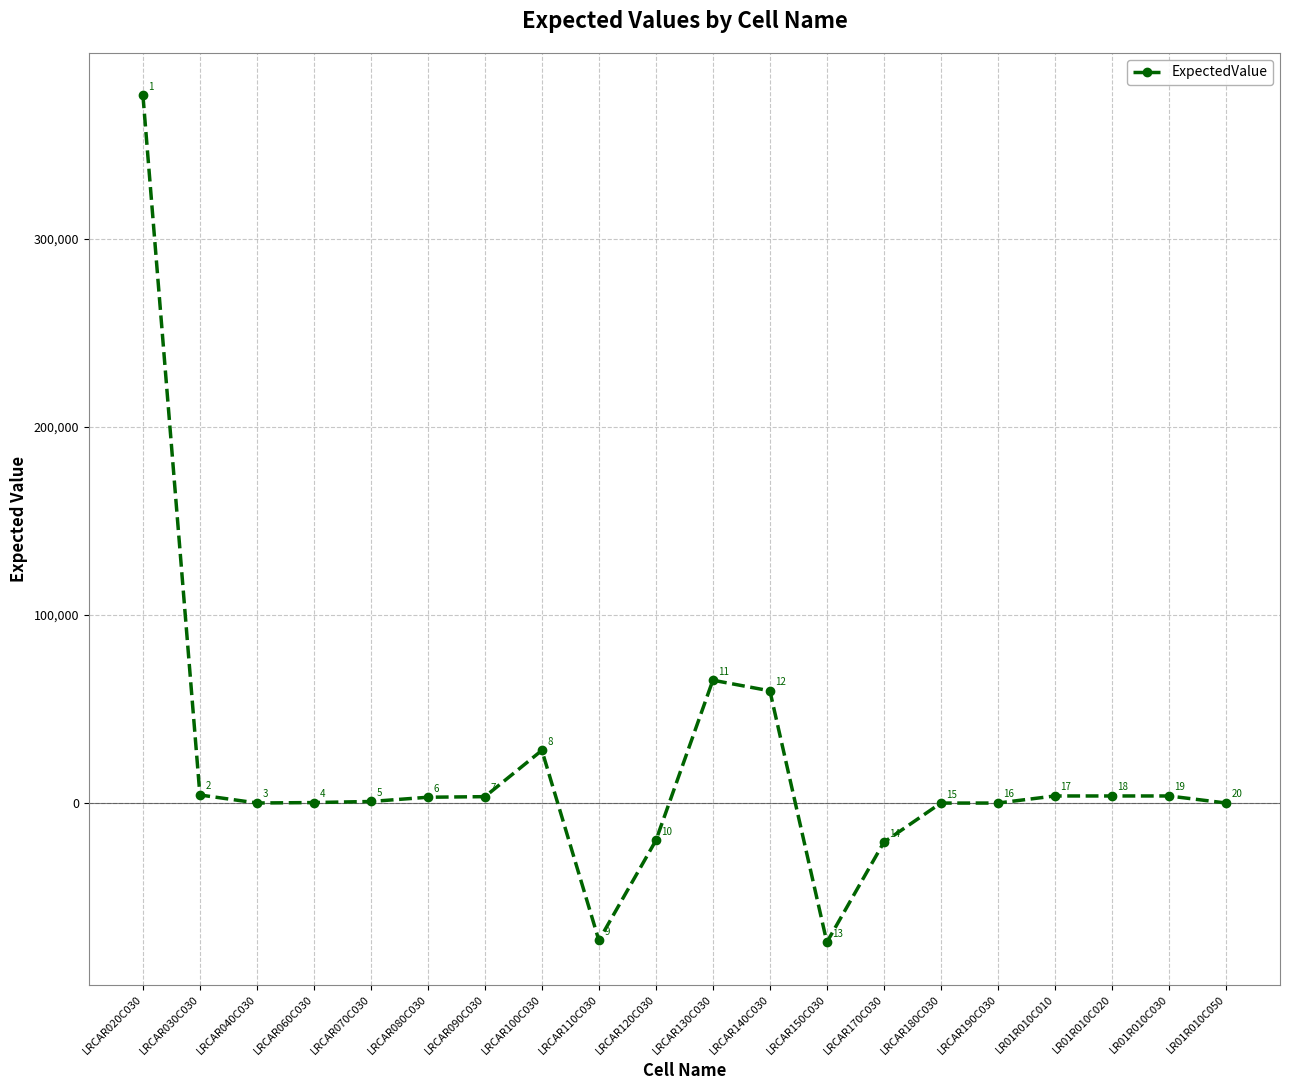

What is the average value?

18237